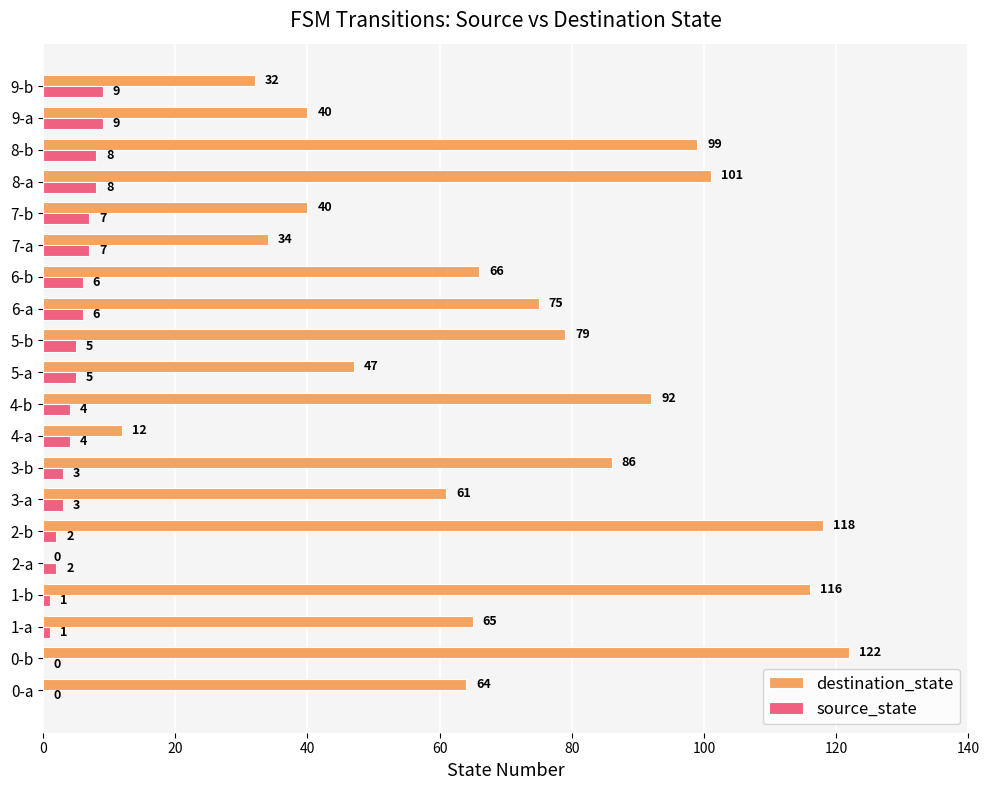

True or false: destination_state has a value of 197 at 1-b.

False